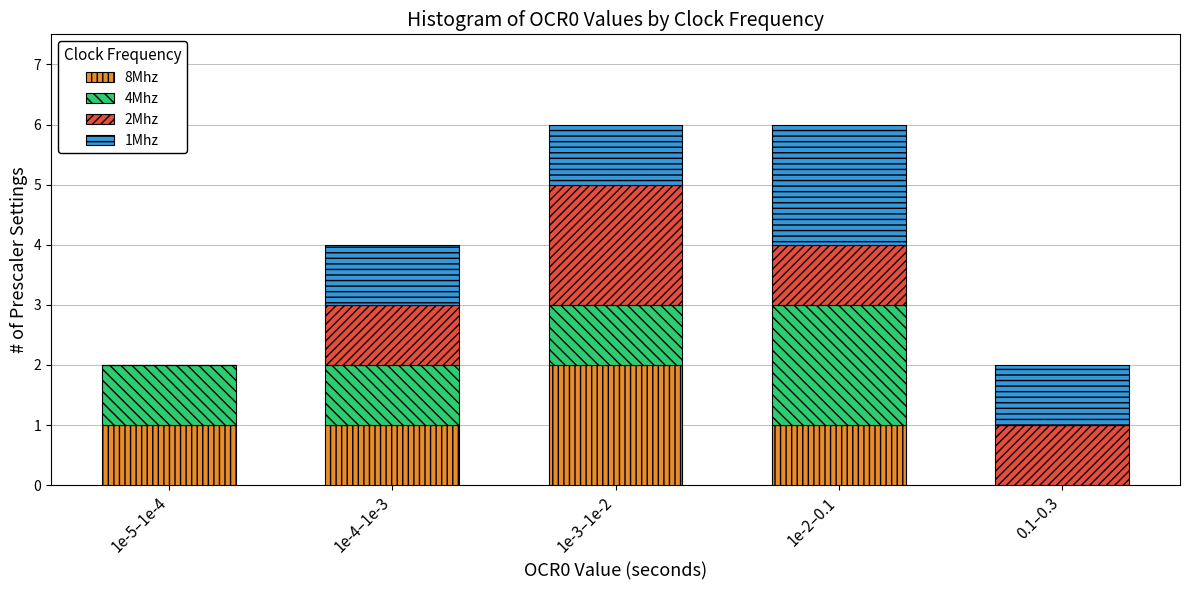

Reading left to right, list the values for the 8Mhz series.

1e-5–1e-4=1	1e-4–1e-3=1	1e-3–1e-2=2	1e-2–0.1=1	0.1–0.3=0